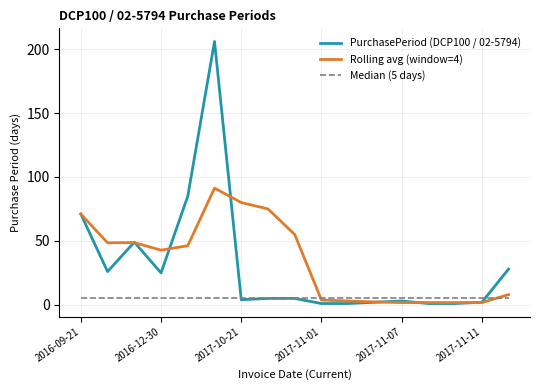

Rank the series by their maximum value, from highest to lowest.

PurchasePeriod (DCP100 / 02-5794), Rolling avg (window=4), Median (5 days)